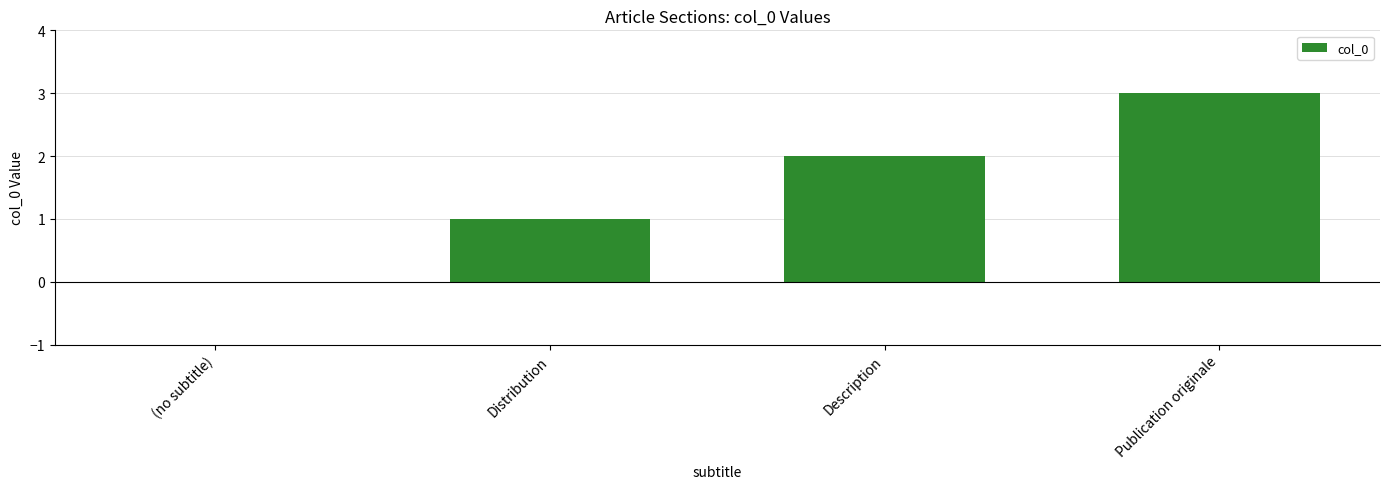

What is the sum of the values at Publication originale and Description?

5